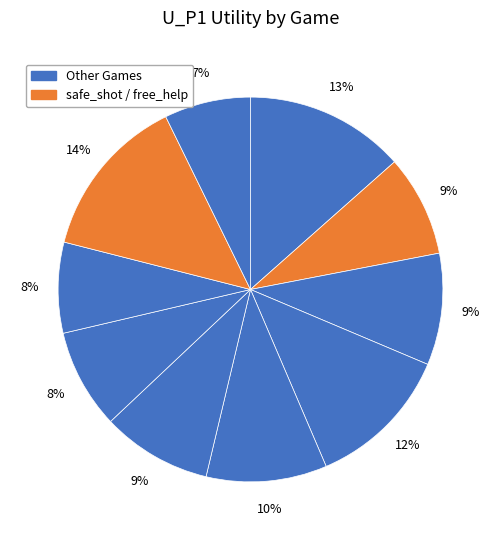

Count the number of slices in the pie.

10